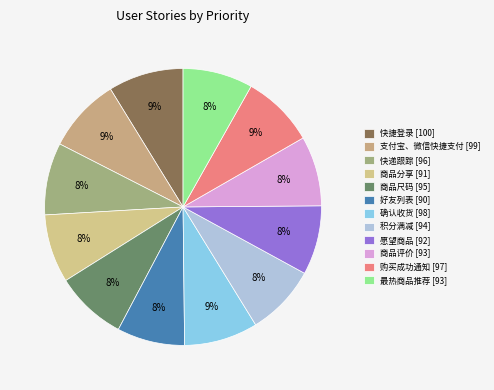

Which category has the biggest portion of the pie?

100